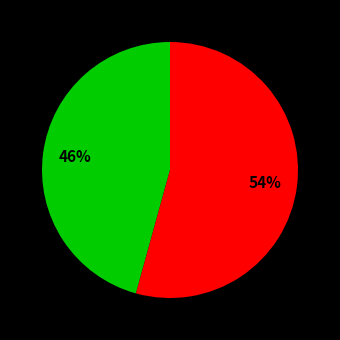

Does any single category account for the majority?

Yes